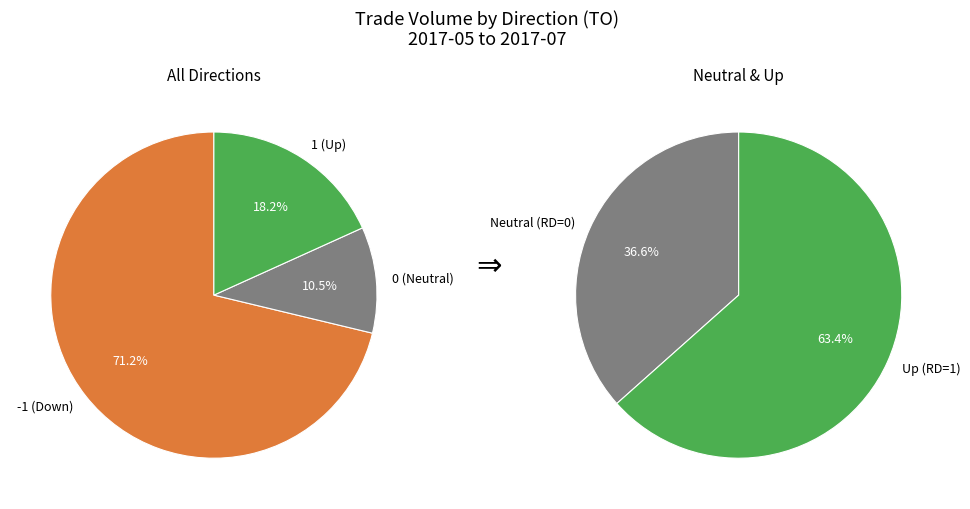

Is 2017-05-23 the majority of the pie?

No